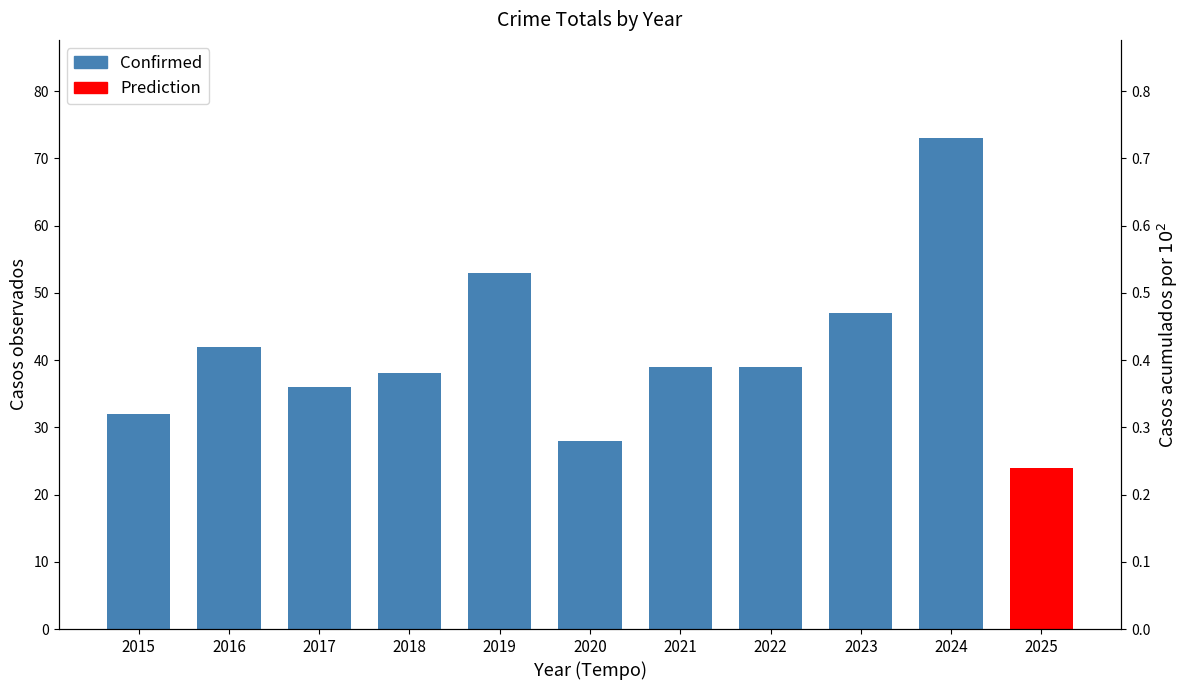

Rank the categories by value from highest to lowest.

2024, 2019, 2023, 2016, 2021, 2022, 2018, 2017, 2015, 2020